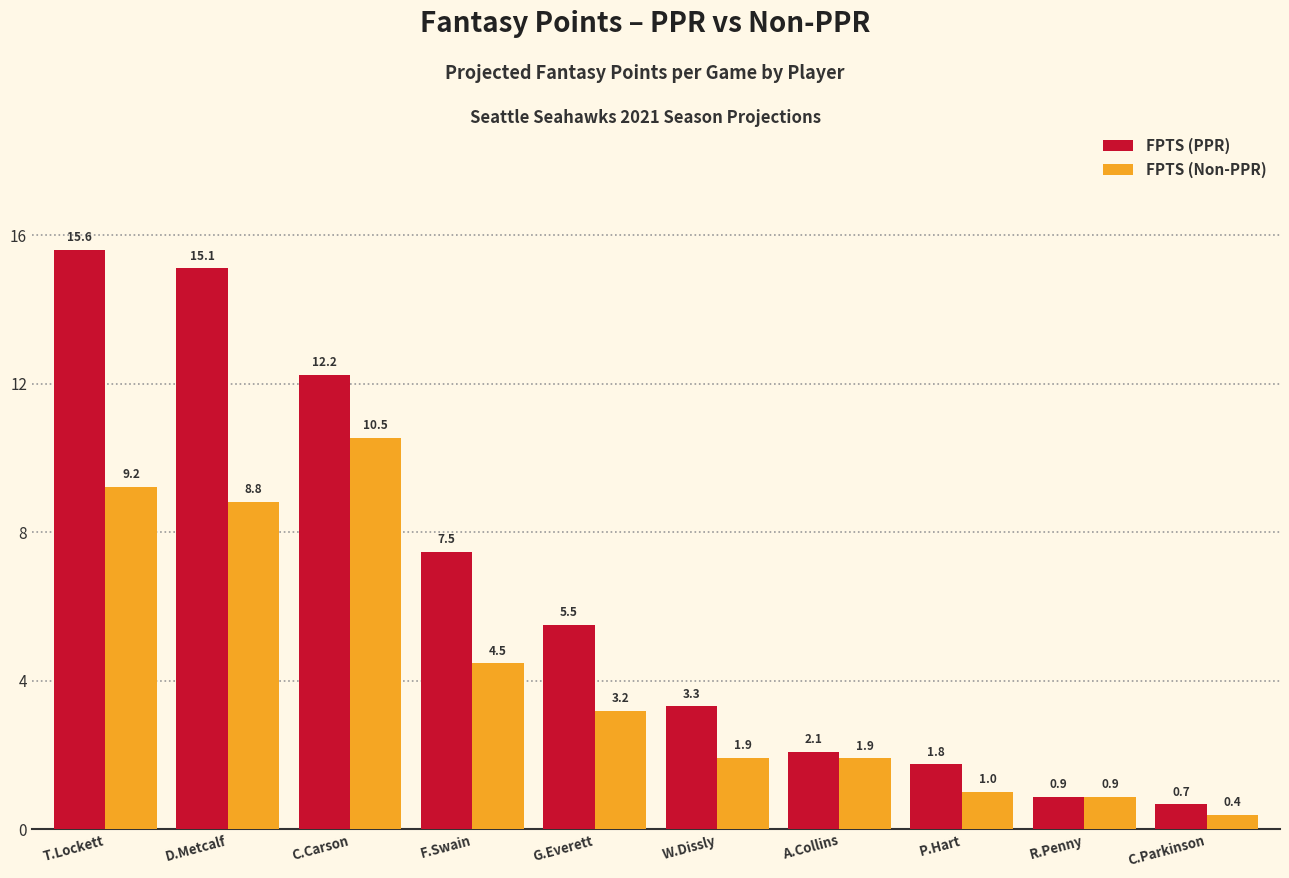

Rank the categories by FPTS (PPR) value from lowest to highest.

C.Parkinson, R.Penny, P.Hart, A.Collins, W.Dissly, G.Everett, F.Swain, C.Carson, D.Metcalf, T.Lockett